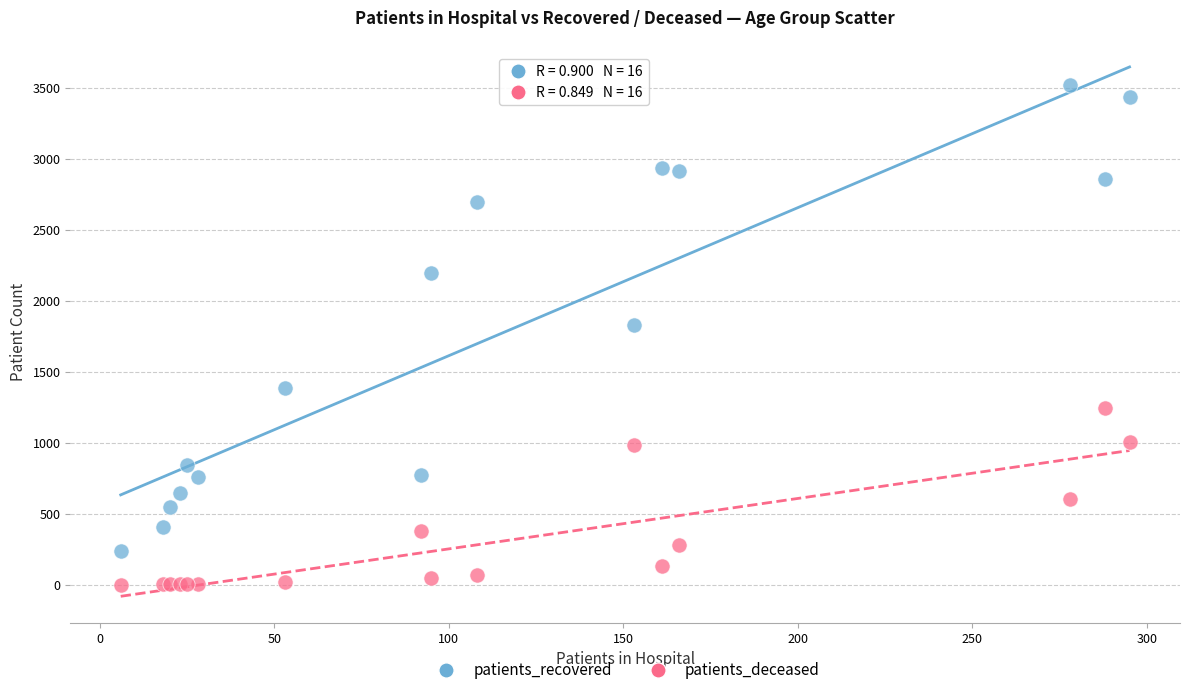

Which series contains the highest Y value?

patients_recovered